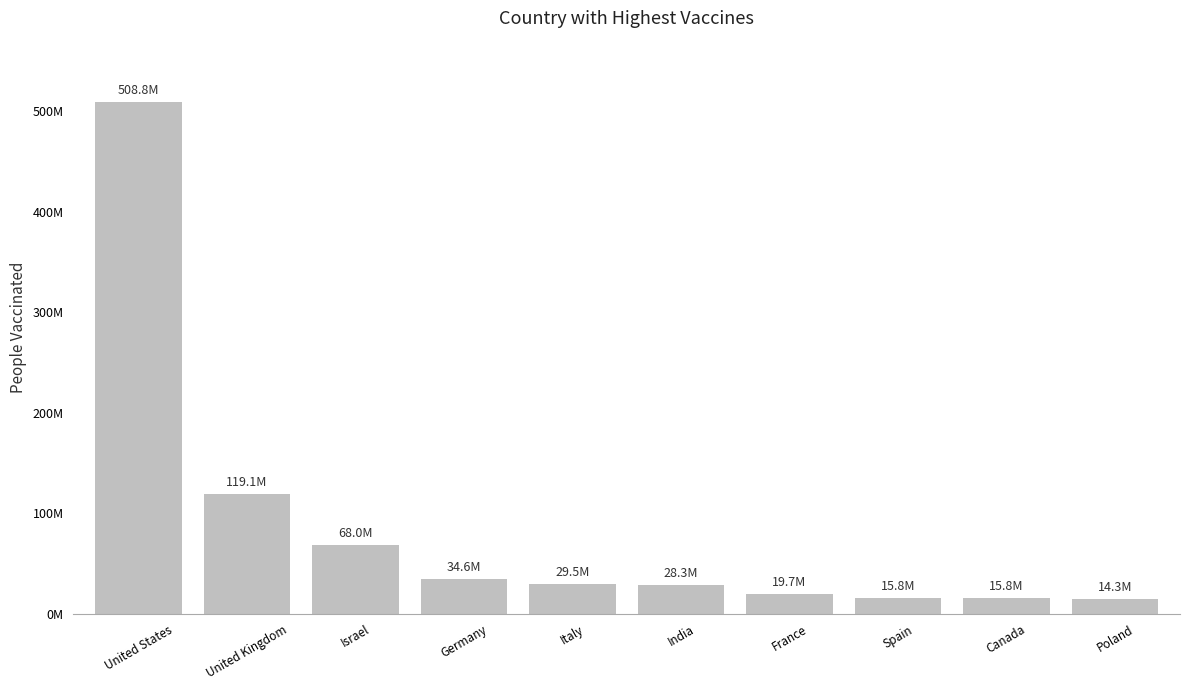

What is the difference between the values at United Kingdom and Poland?

104799011